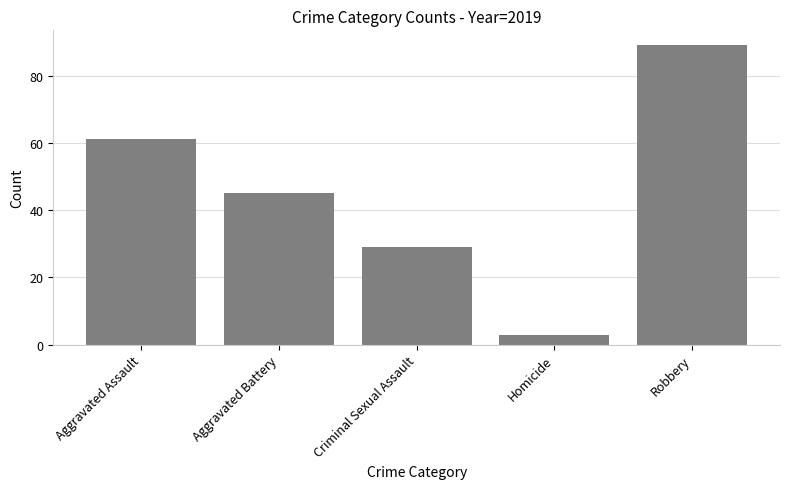

How many bars are there in total?

5